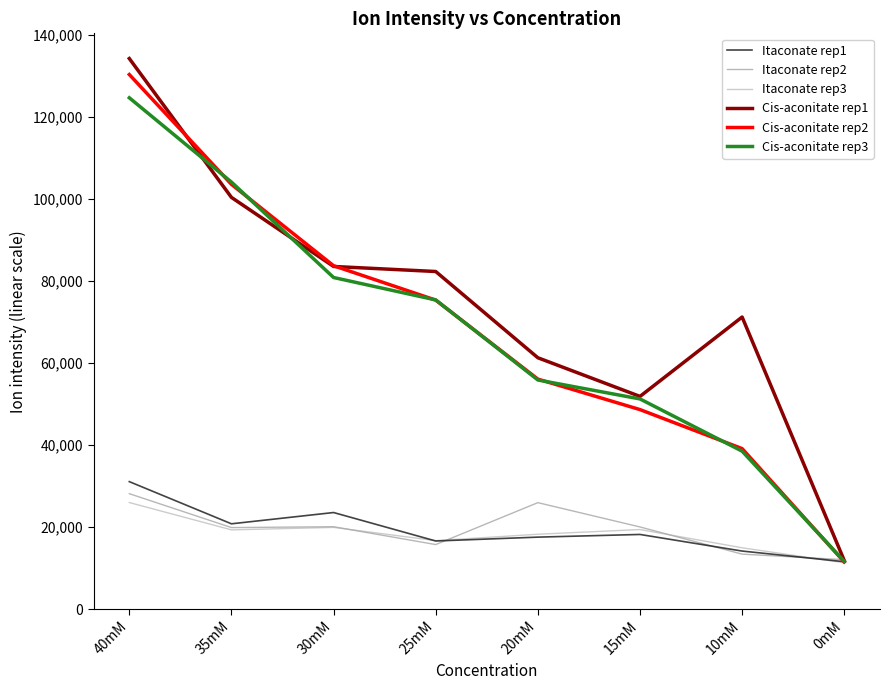

How many lines are shown in the chart?

6